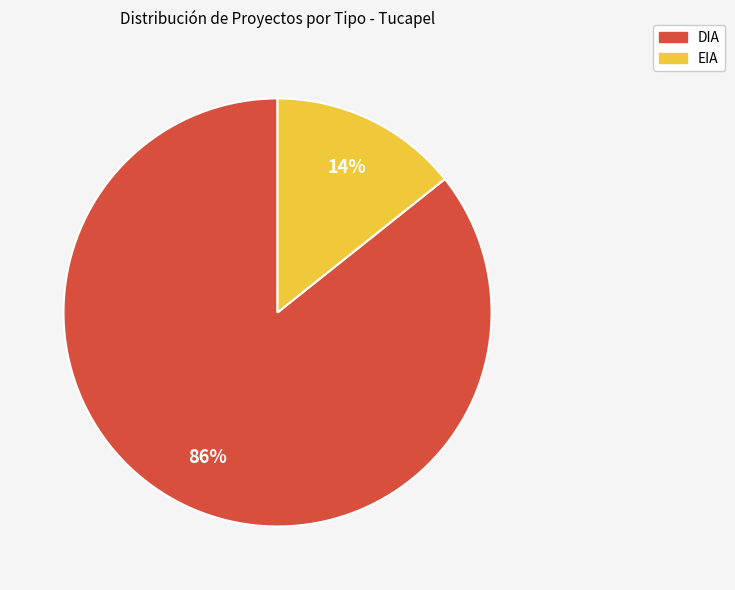

Count the number of slices in the pie.

2